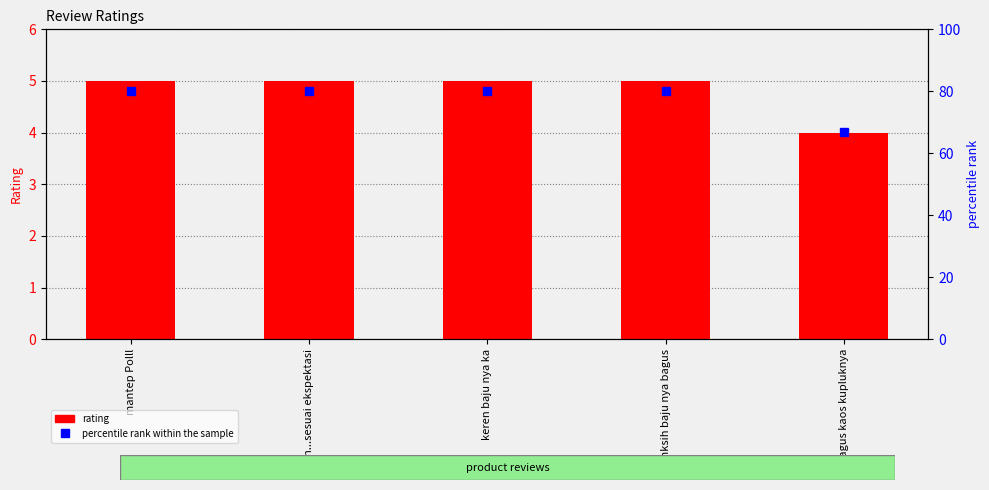

List the labels in order of percentile rank within the sample value, largest first.

mantep Polll, Keren...sesuai ekspektasi, keren baju nya ka, mksih baju nya bagus, Bagus kaos kupluknya